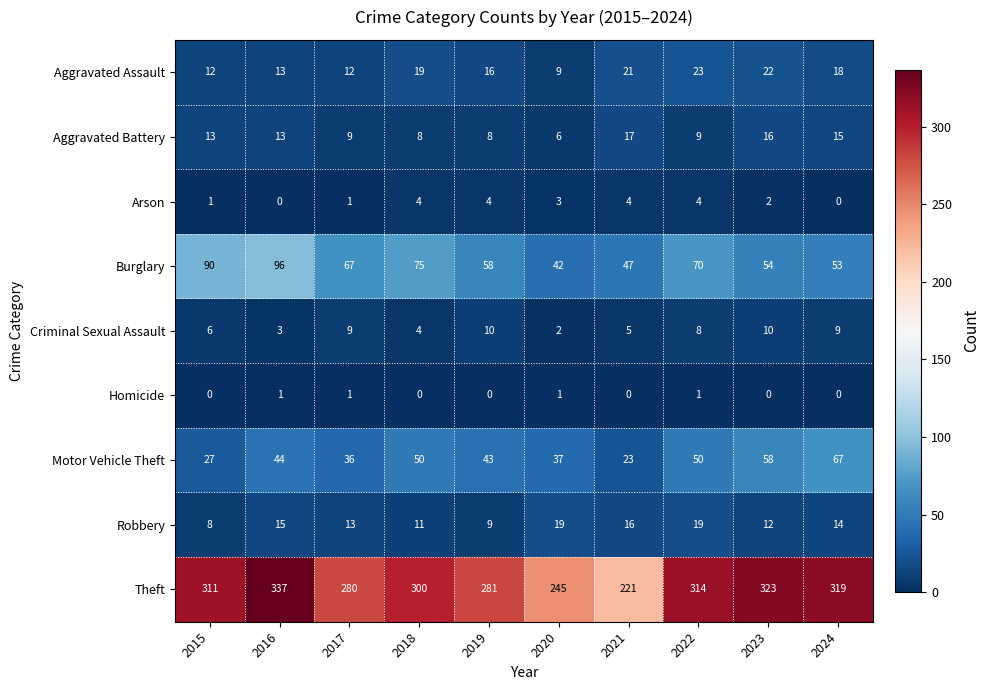

What is the spread (max minus min) of values at 2016?

337